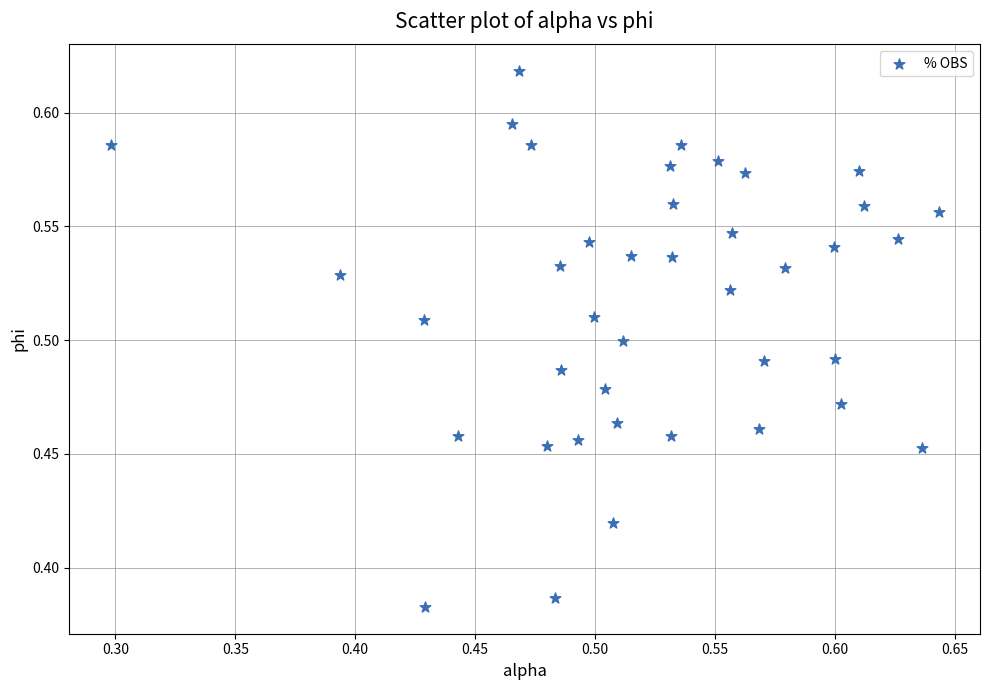

What is the range of X values (max minus min)?

0.3